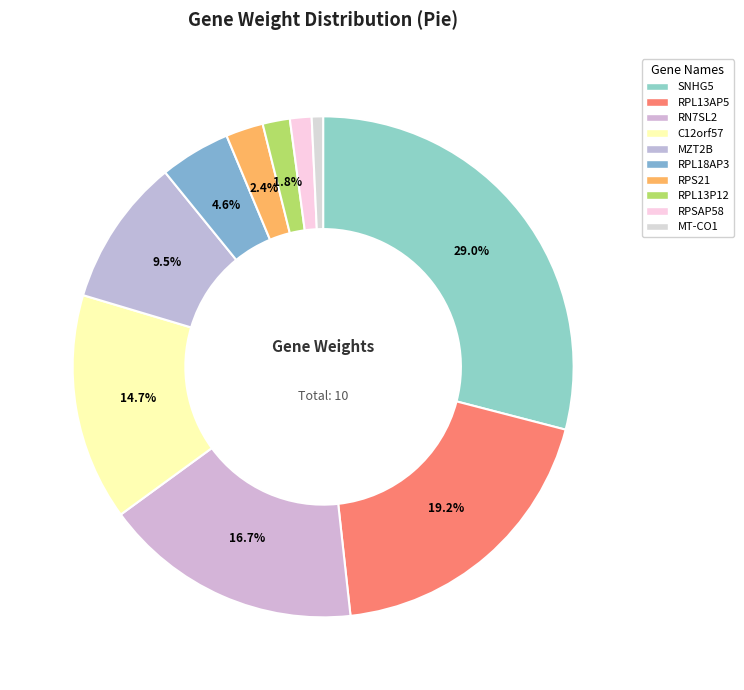

Is it true that RPS21 is 10% of the pie?

False